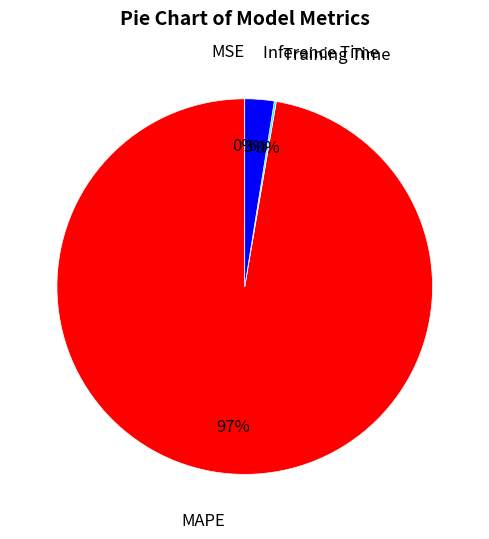

Which category has the biggest portion of the pie?

MAPE